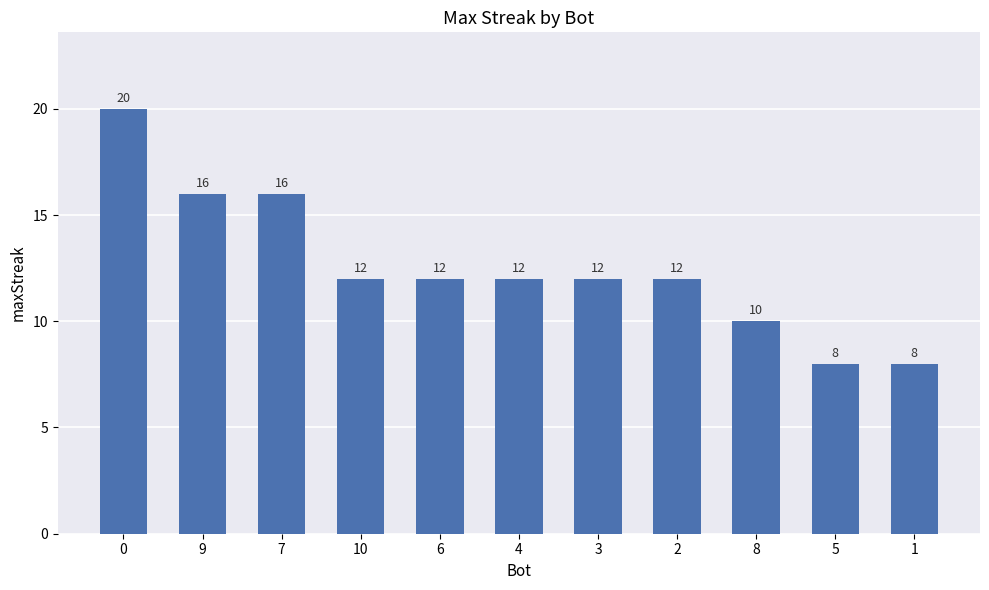

Reading left to right, what are all the values shown in this chart?

20	16	16	12	12	12	12	12	10	8	8